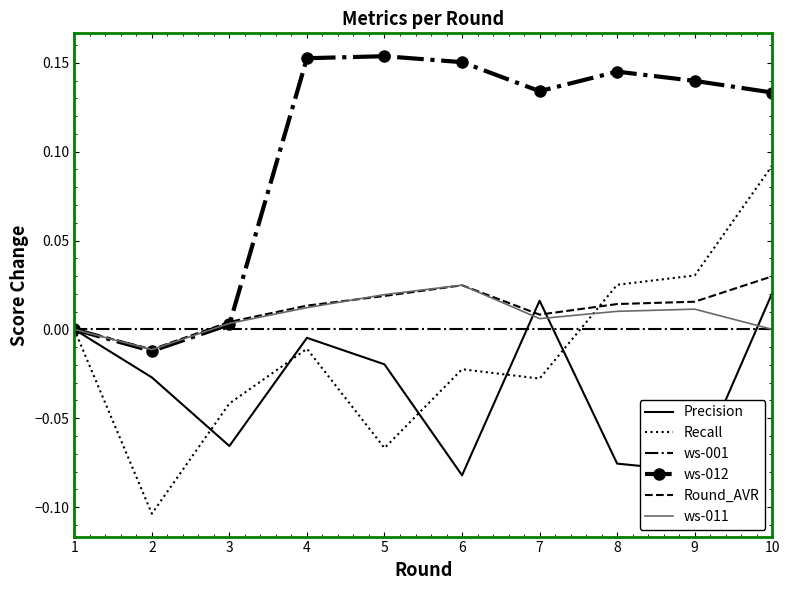

How many interior local valleys does the Recall series have?

3